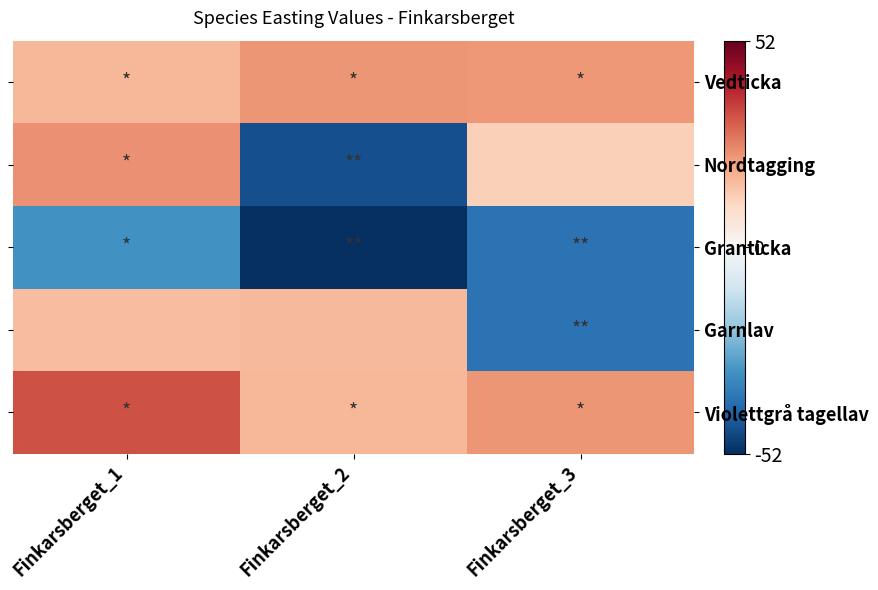

Which category has the highest value in the Nordtagging series?

Finkarsberget_1